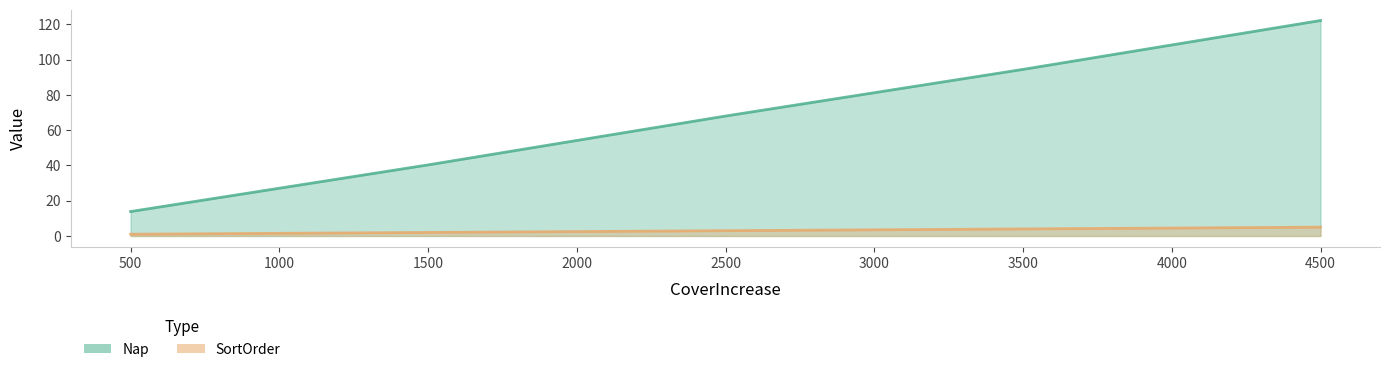

Rank the categories by Nap value from lowest to highest.

500, 1500, 2500, 3500, 4500